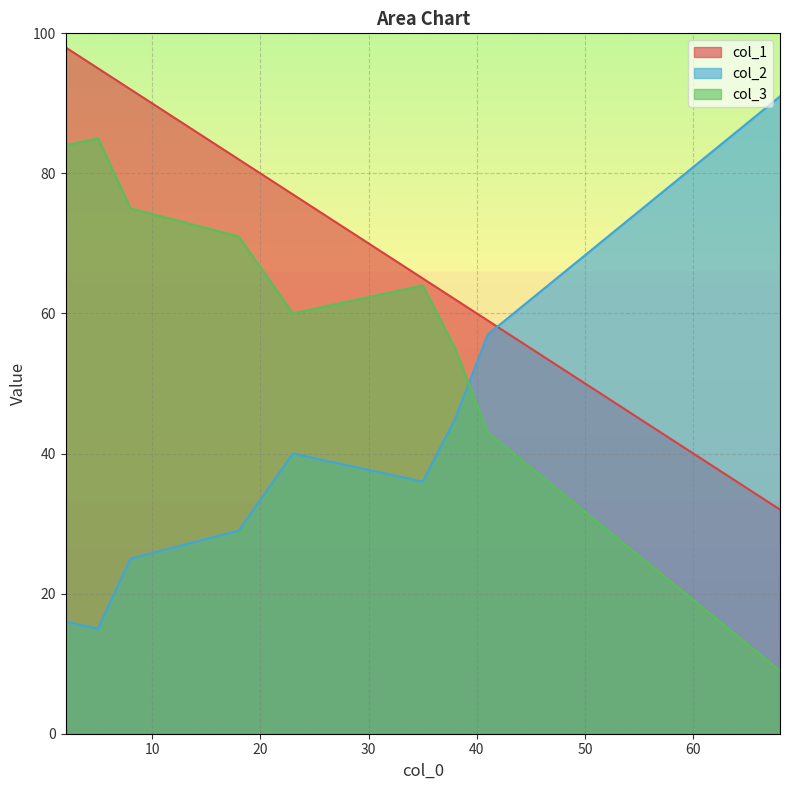

Which series has the largest range (max minus min)?

col_2